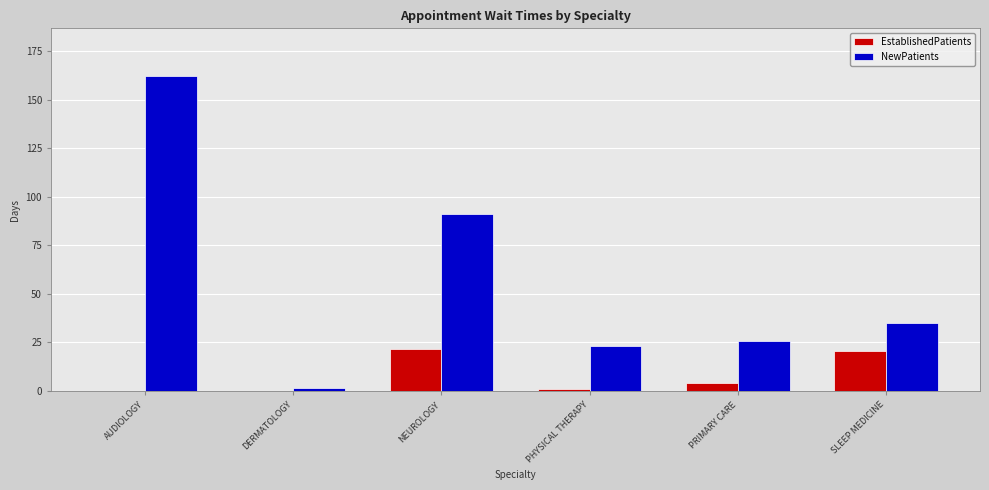

Which series has the widest spread of values?

NewPatients